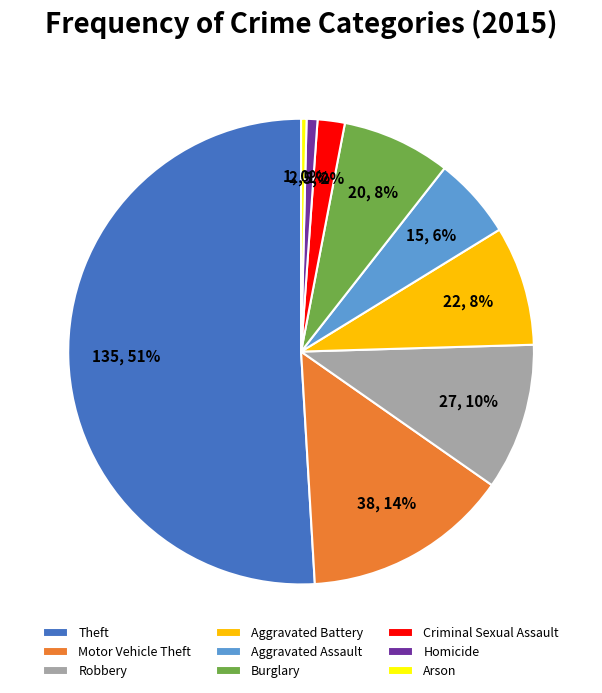

To the nearest percent, what portion does Theft represent?

51%